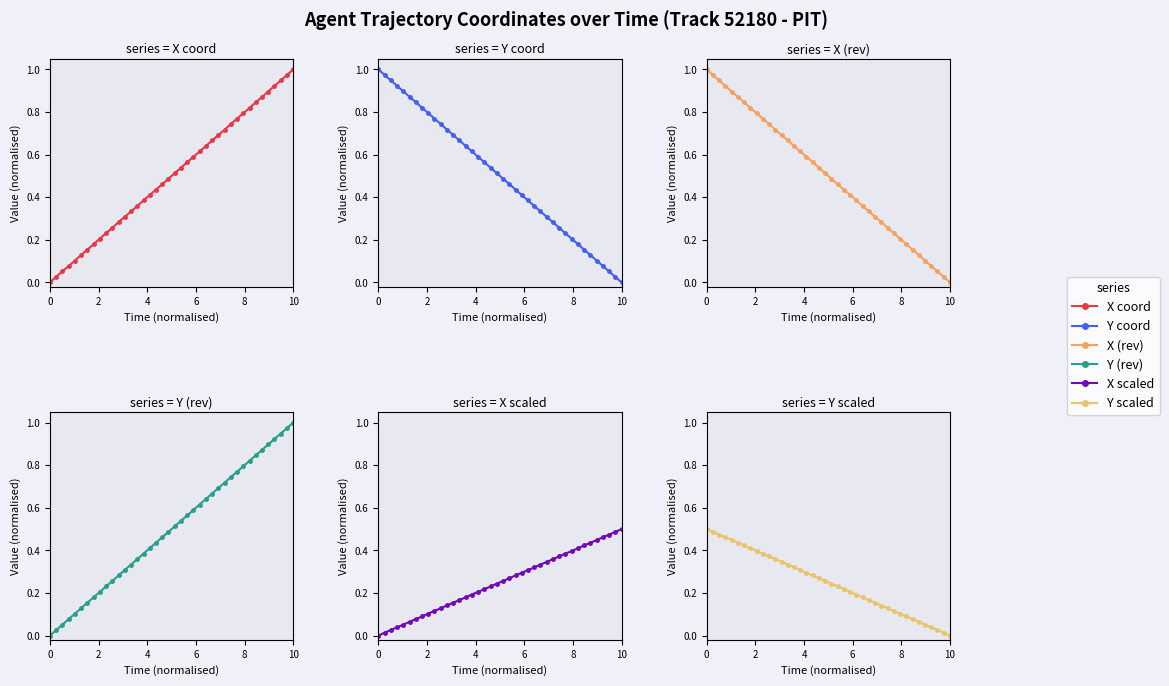

The value of Y (rev) at 2 is 0.0. True or false?

False